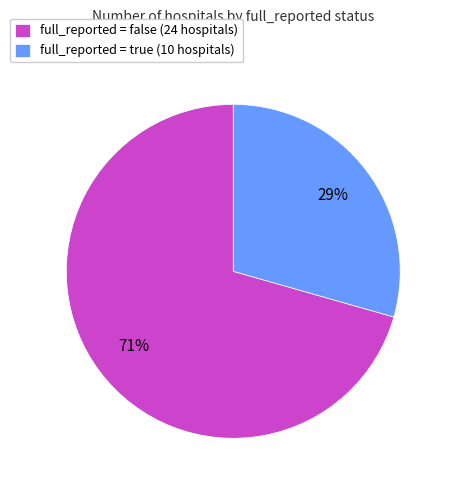

What is the largest slice in the pie chart?

full_reported = false (24 hospitals)